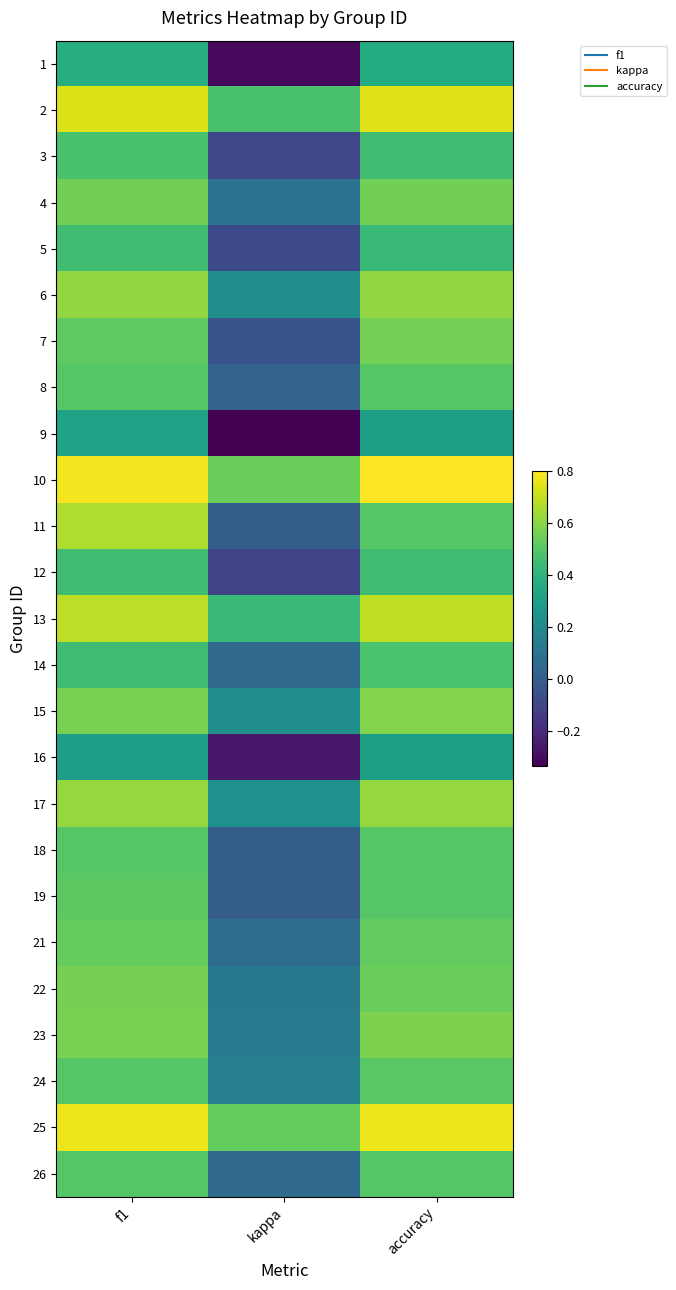

At which category is the sum across all series the highest?

f1